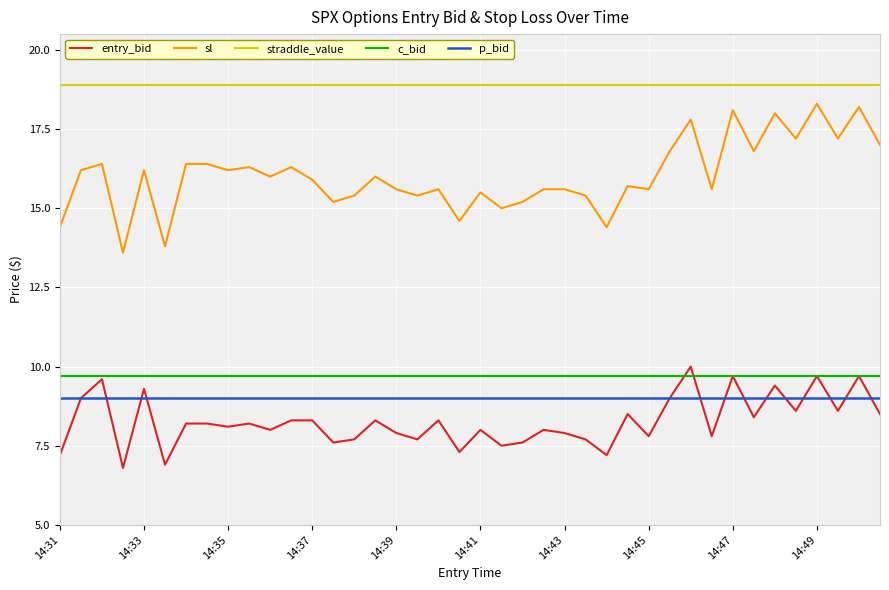

What is the average value of the entry_bid series?

8.3